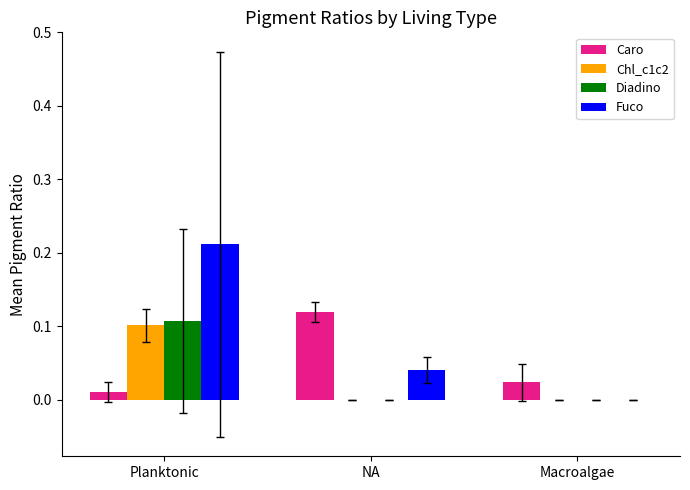

What are all the series names shown in the legend?

Caro, Chl_c1c2, Diadino, Fuco